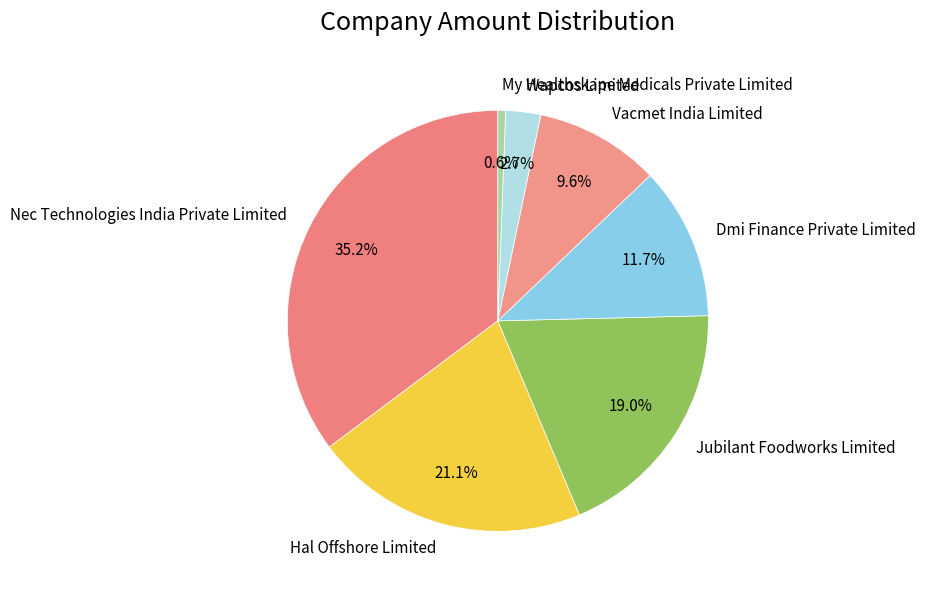

Is there a majority slice in this chart?

No